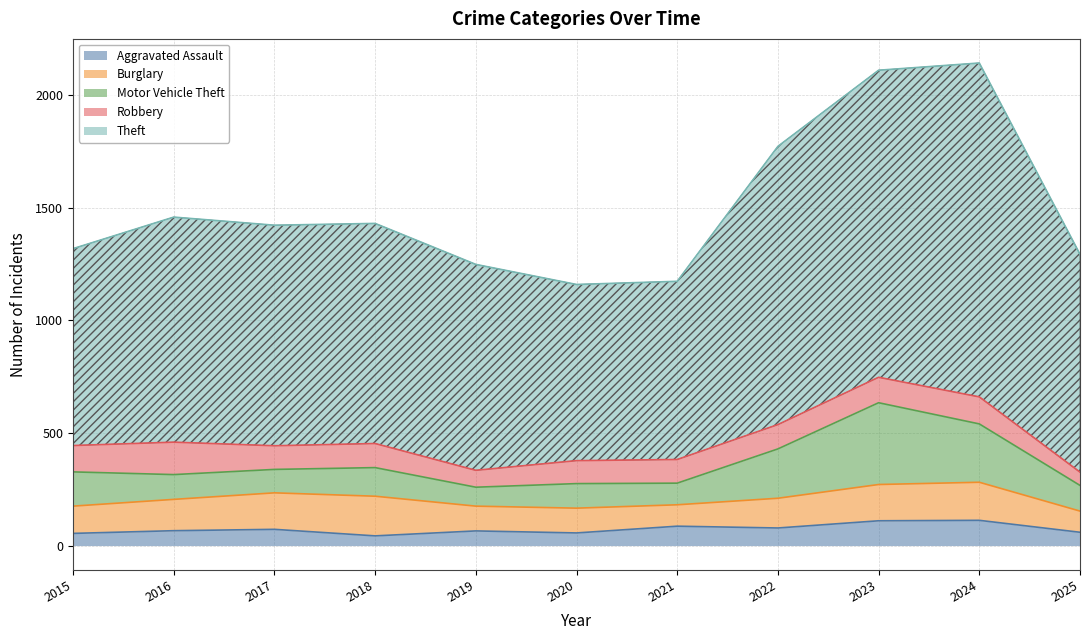

List the labels in order of Motor Vehicle Theft value, largest first.

2023, 2024, 2022, 2015, 2018, 2025, 2016, 2020, 2017, 2021, 2019